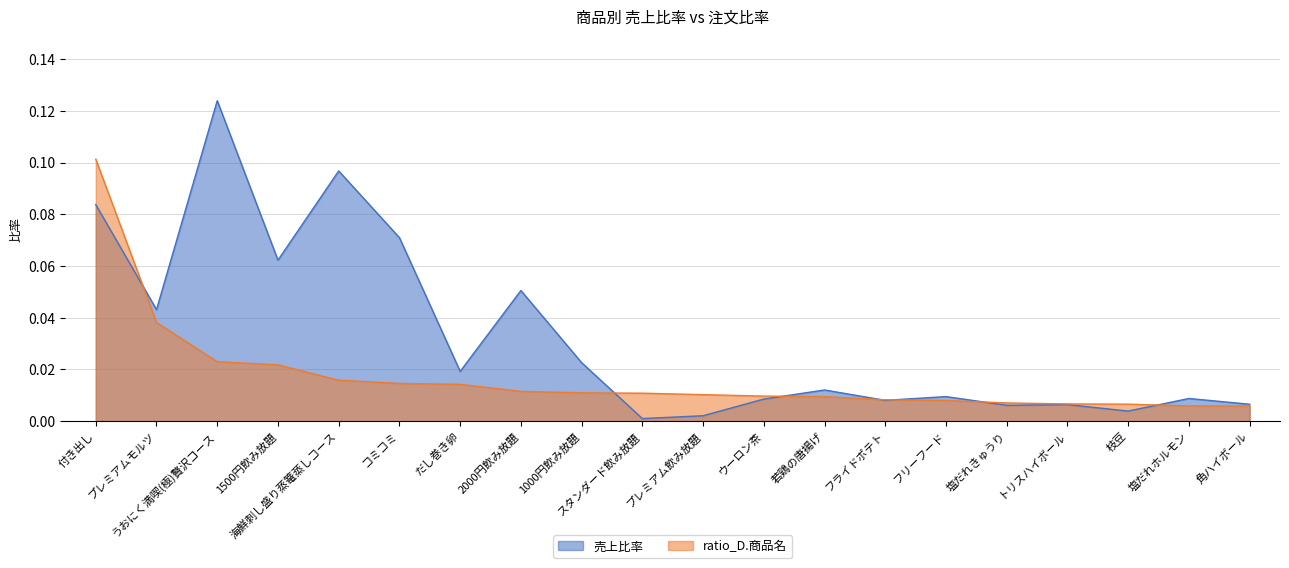

Which has a higher value, だし巻き卵 or 1500円飲み放題?

1500円飲み放題